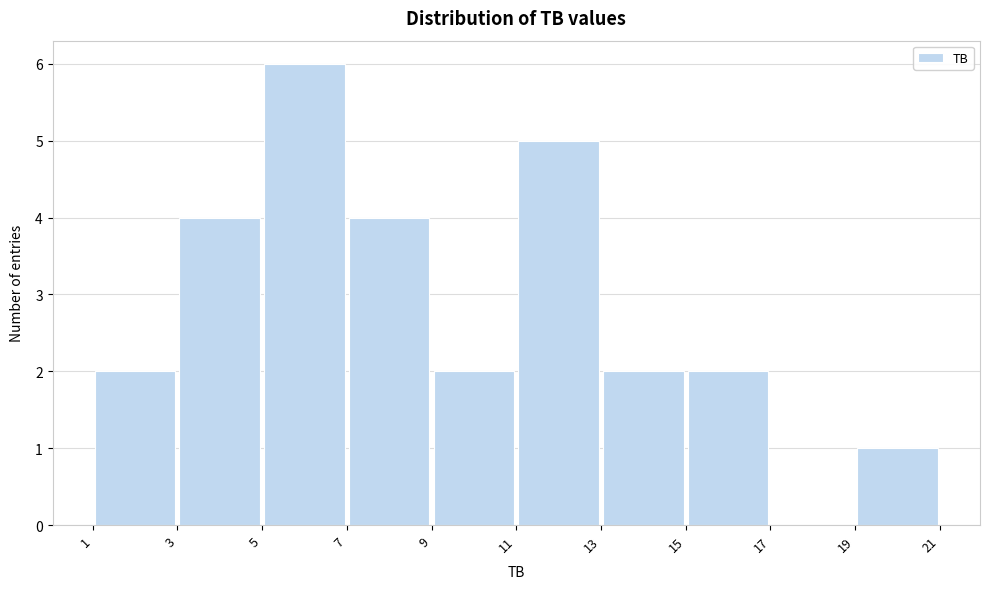

Which range on the x-axis has the tallest bar?

5 to 7